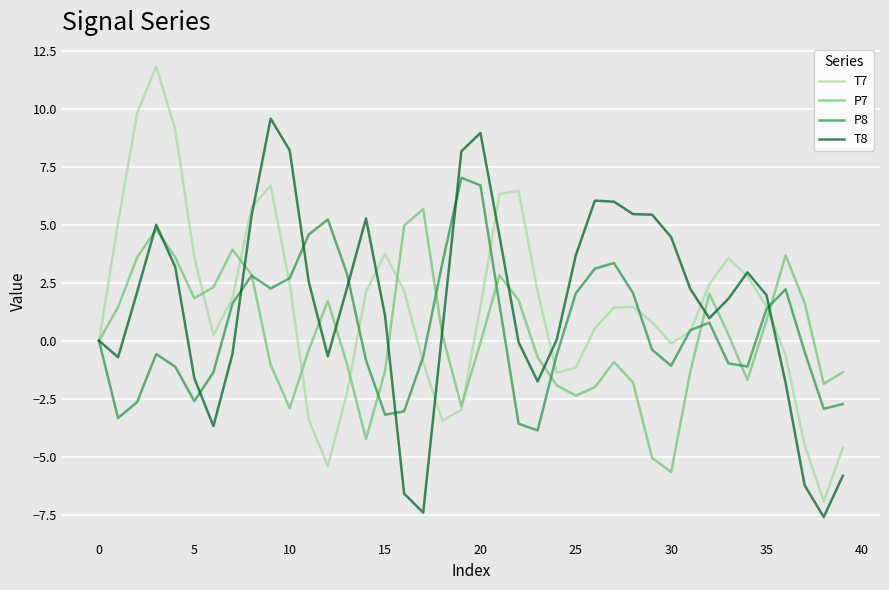

Which series has the largest range (max minus min)?

T7